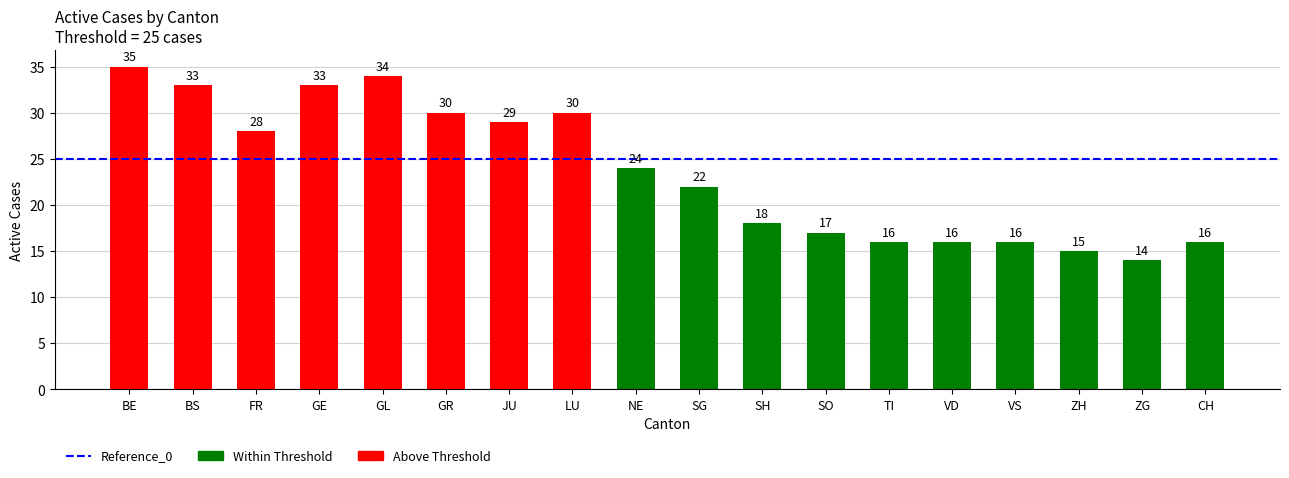

The value at TI is 16. True or false?

True